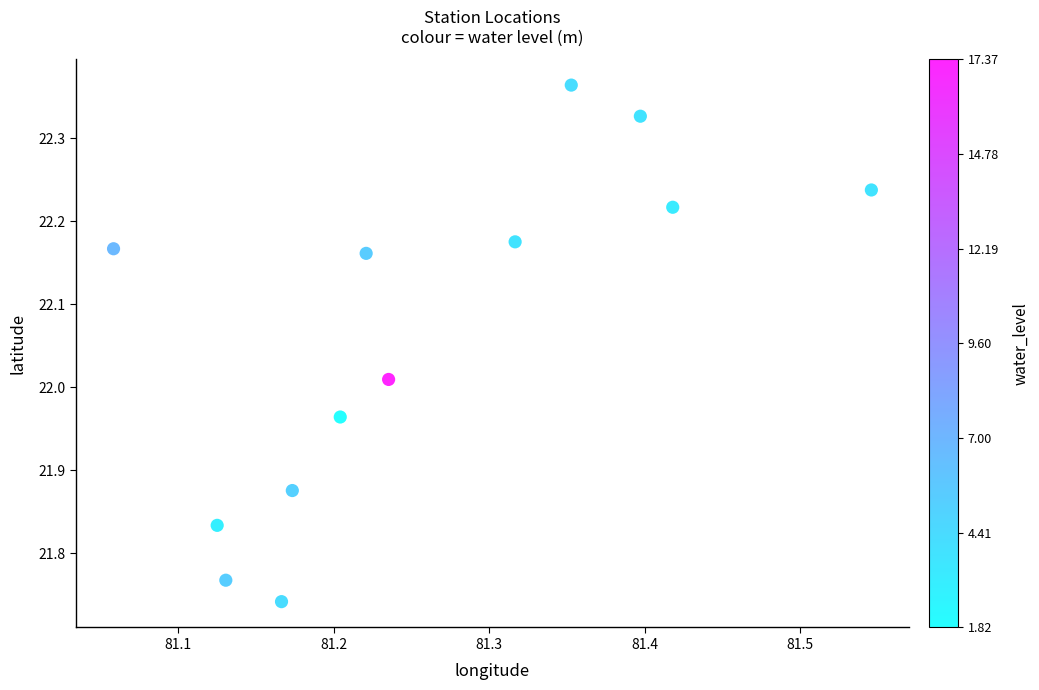

What is the range of X values (max minus min)?

0.5